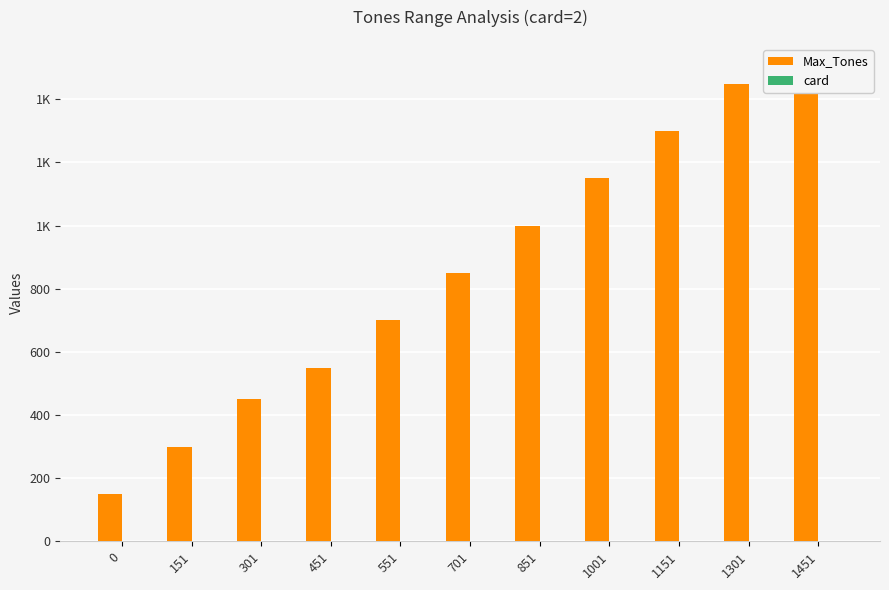

What is the minimum value shown in the chart?

2